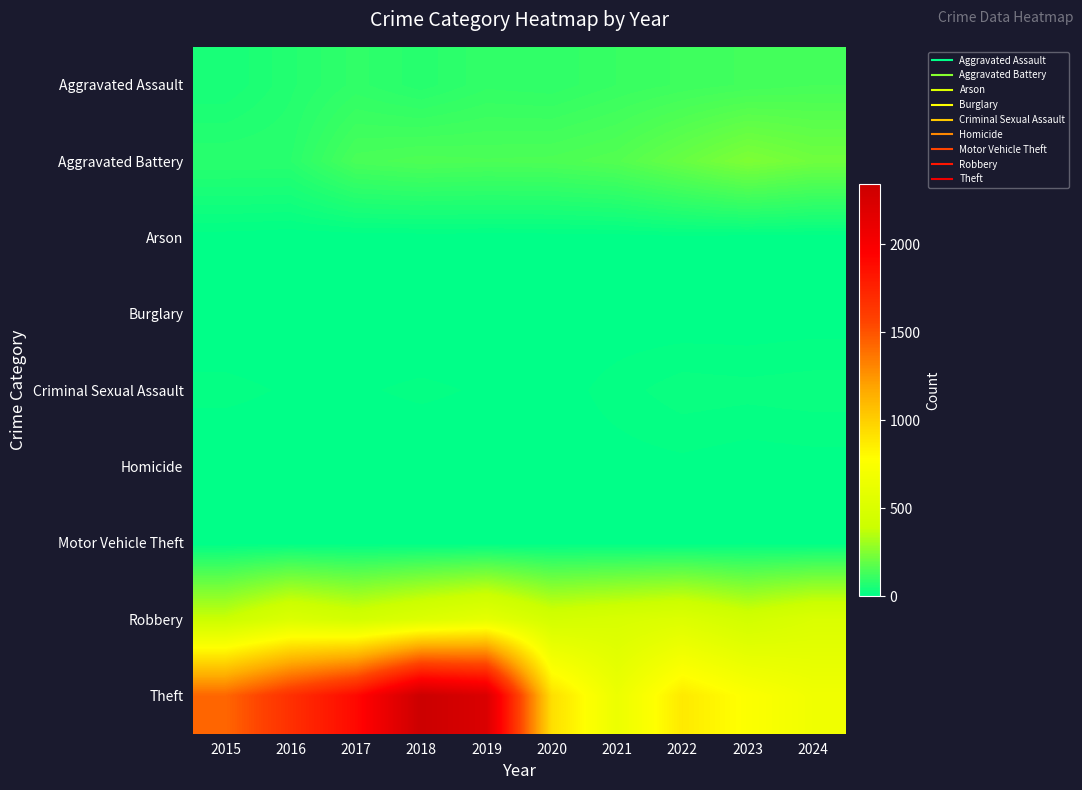

Rank the series at 2017 from lowest to highest value.

Arson, Homicide, Burglary, Motor Vehicle Theft, Criminal Sexual Assault, Aggravated Assault, Aggravated Battery, Robbery, Theft